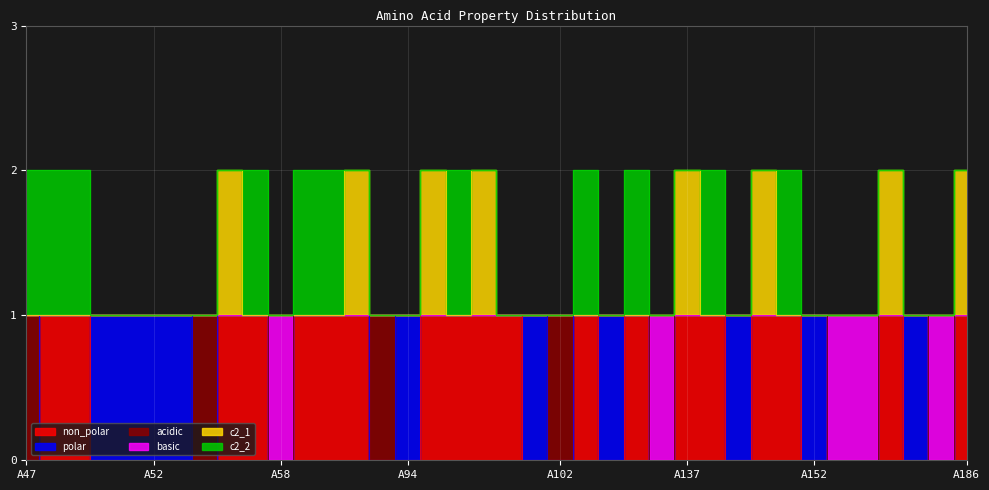

Where is the first local maximum for c2_1?

A55